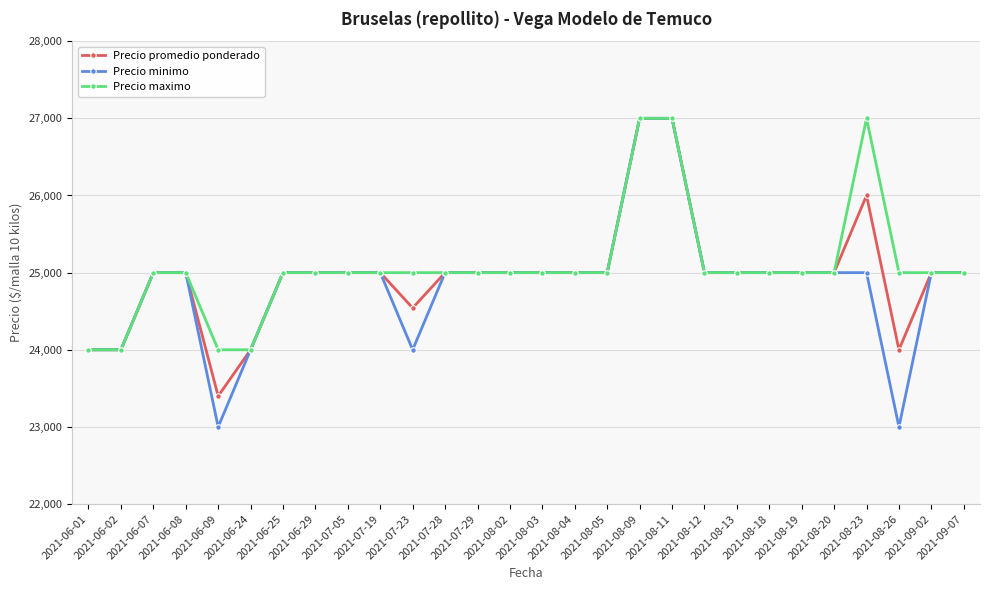

Which series has the largest total across all categories?

Precio maximo